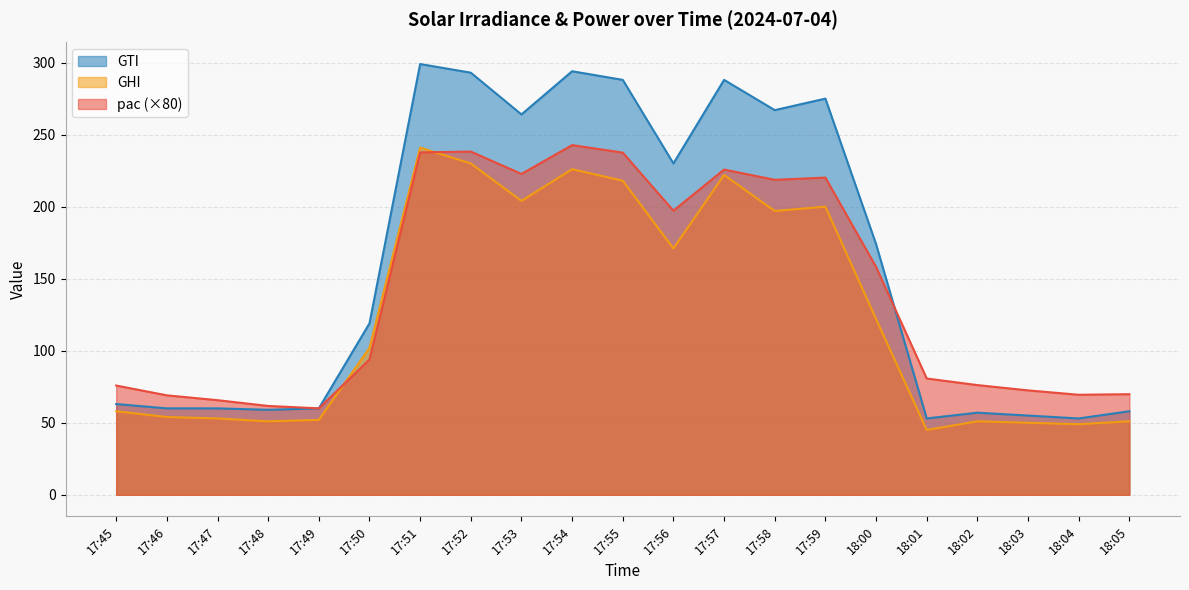

What is the label of the 11th point from the left?

17:55